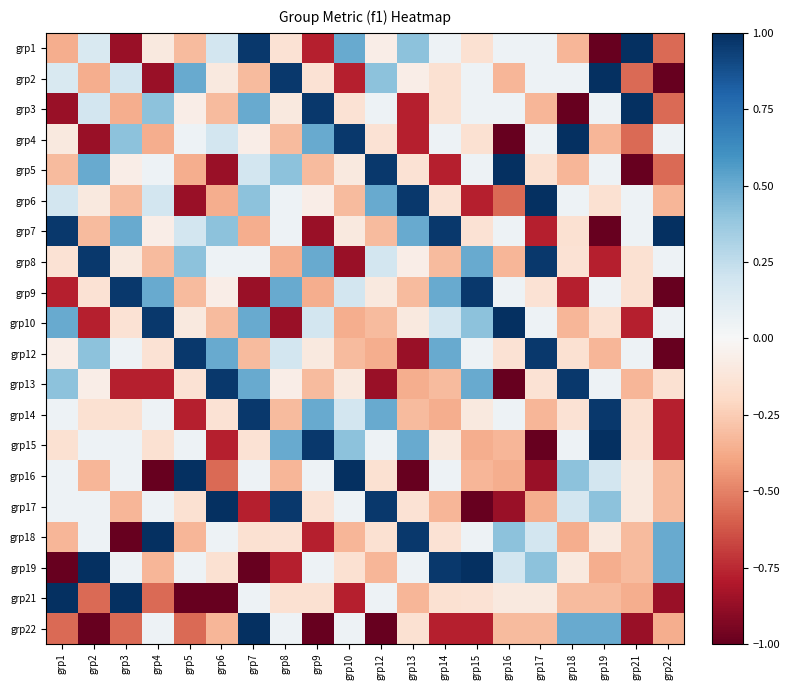

What is the total value across all series at grp14?

-0.5